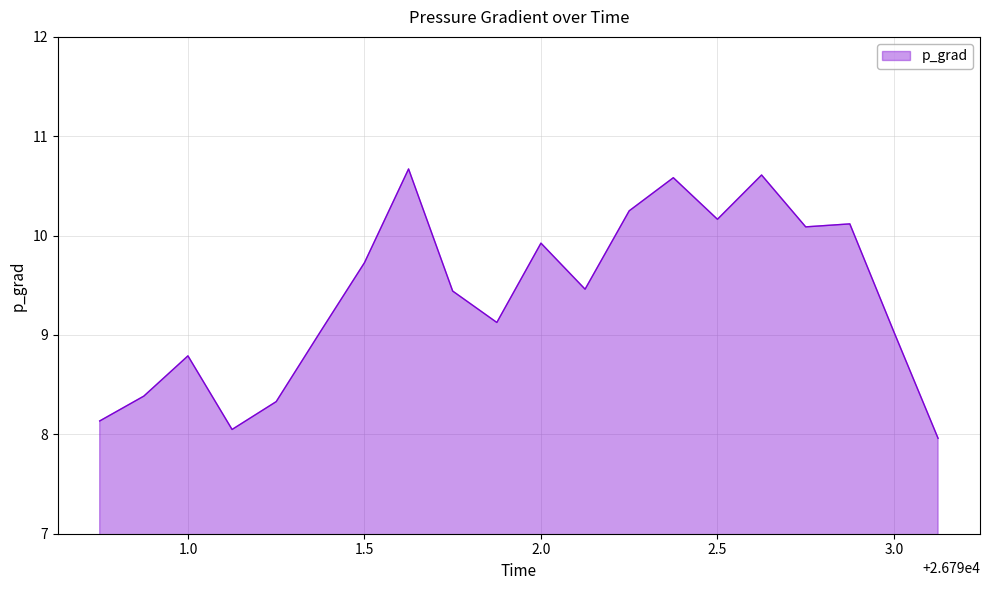

How many values are below 9?

6